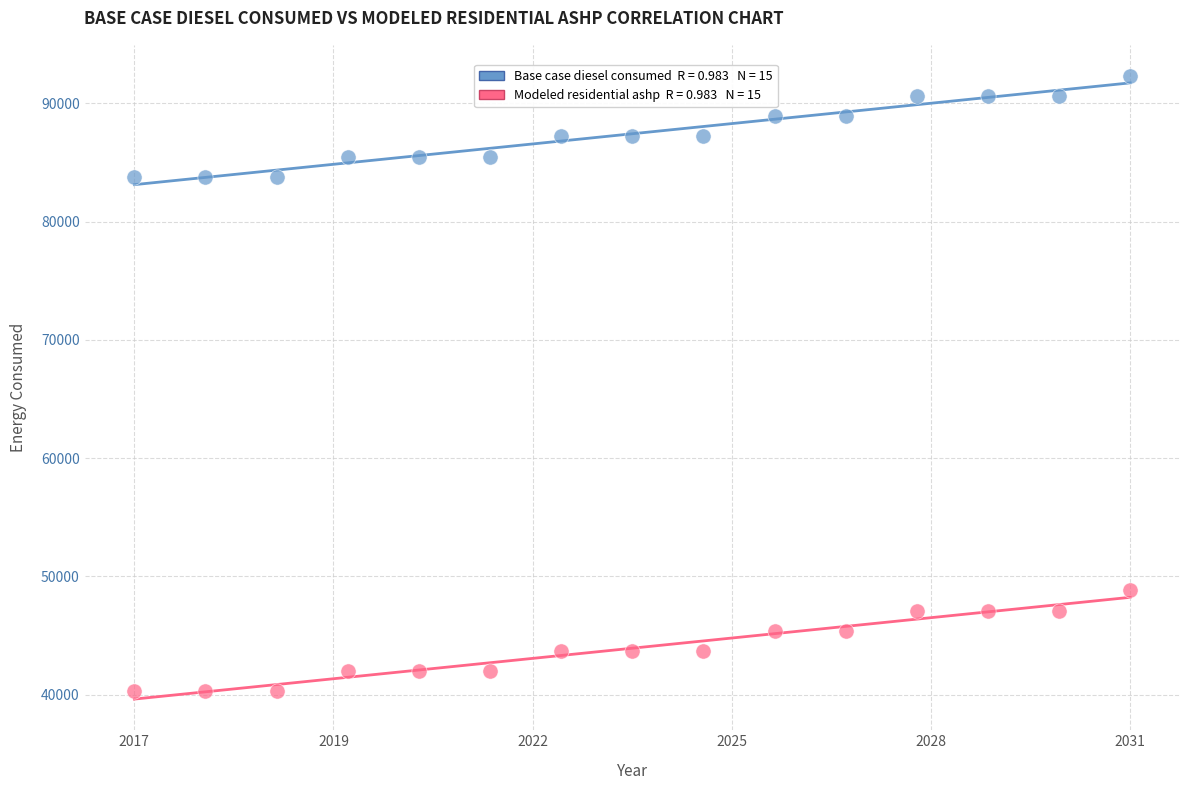

Across all data points, what is the range of X values (max minus min)?

1.0